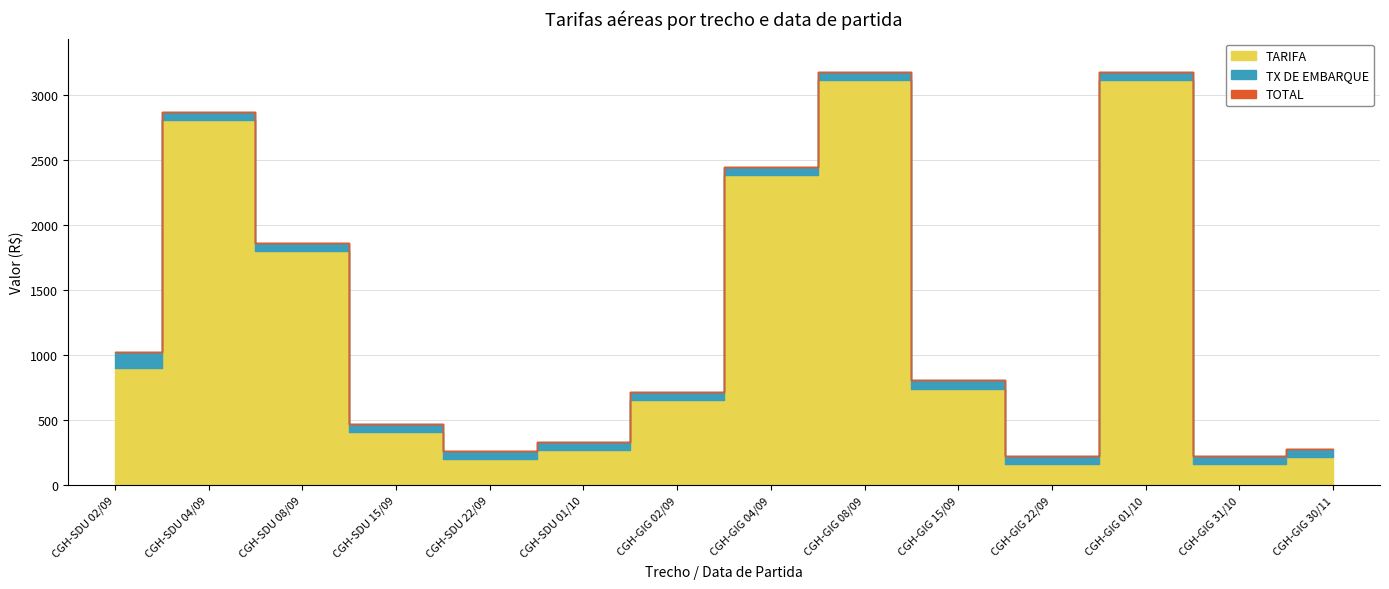

The TOTAL series shows 262.1 at CGH-SDU 22/09. True or false?

True